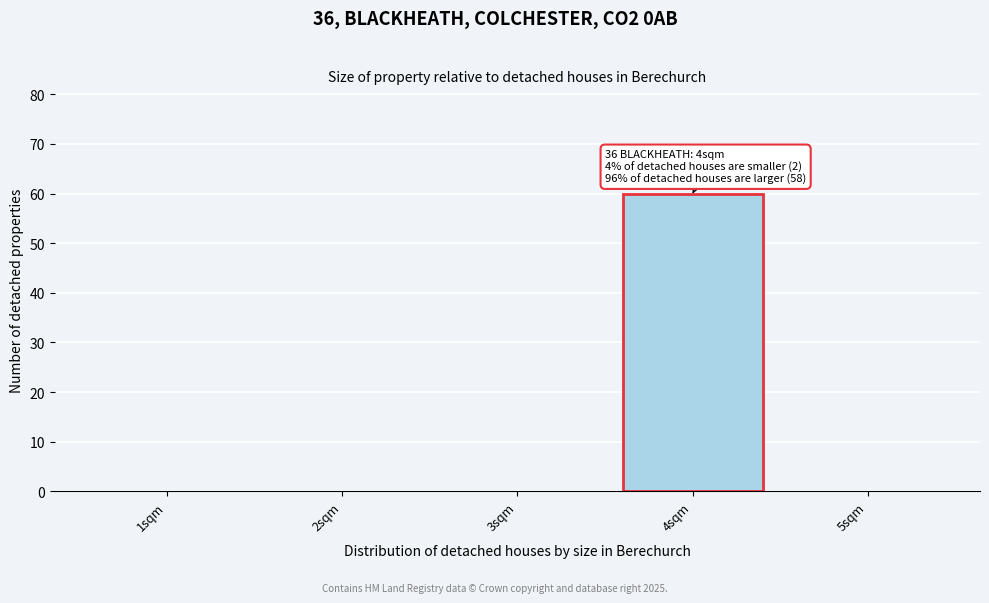

Reading right to left, list all the values displayed in this chart.

5sqm=0	4sqm=60	3sqm=0	2sqm=0	1sqm=0